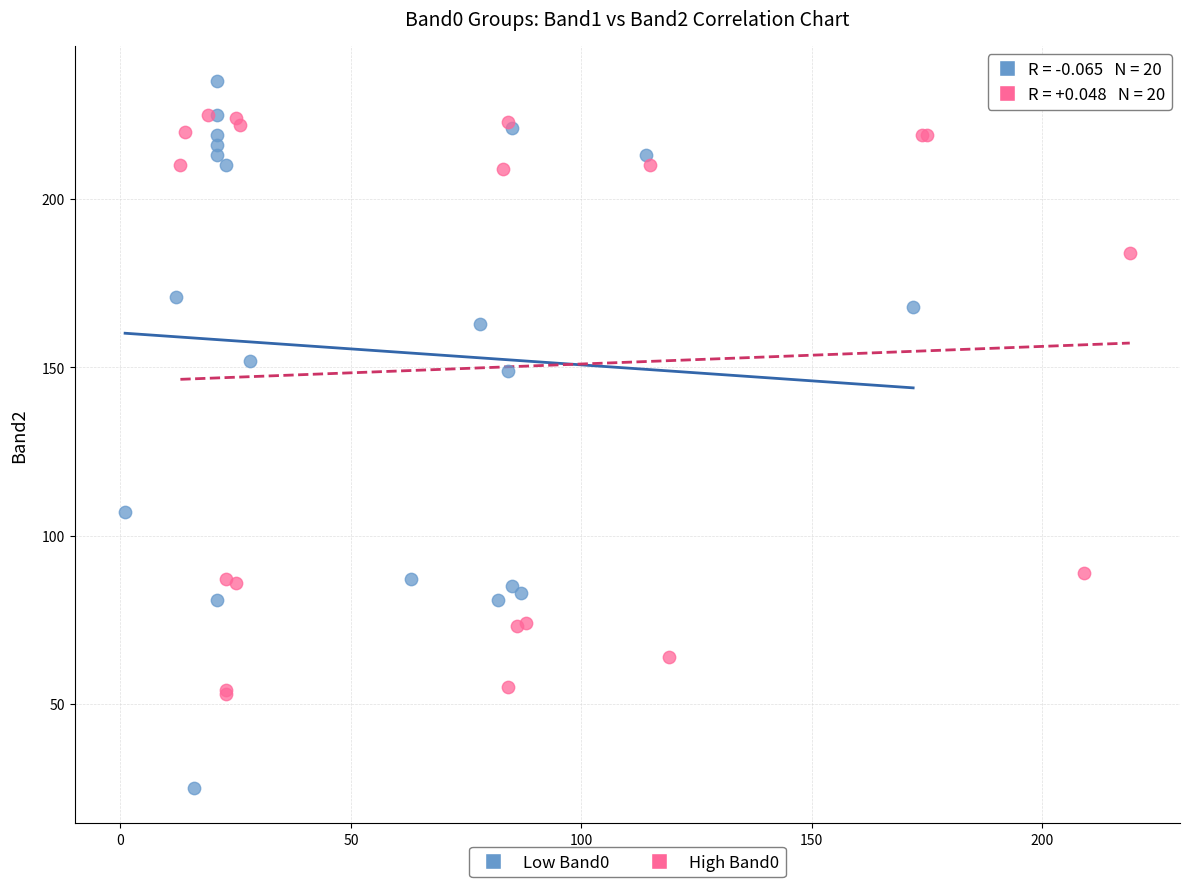

Which series has the widest spread of Y values?

Low Band0